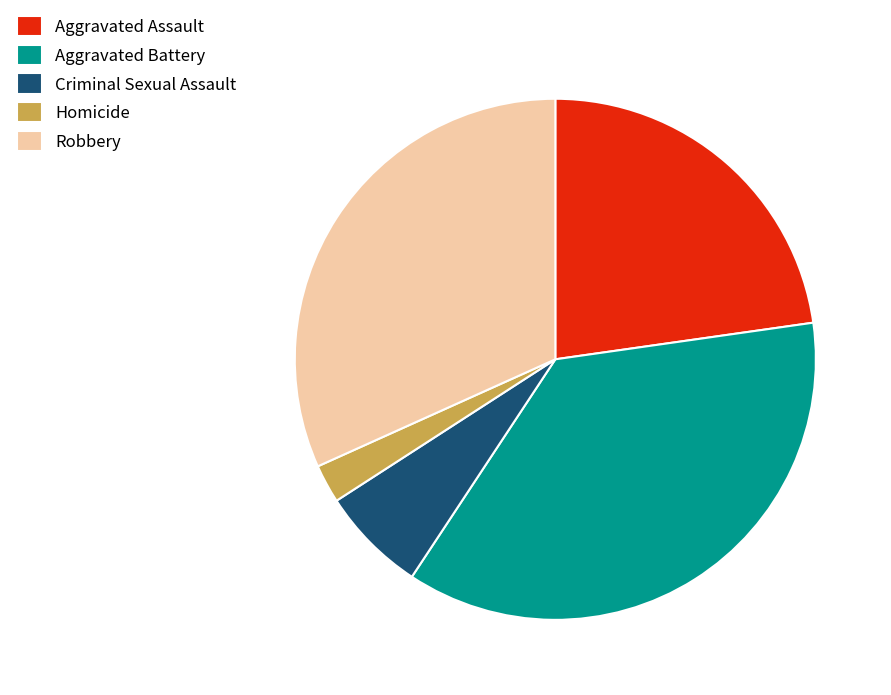

Rank the categories by value from lowest to highest.

Homicide, Criminal Sexual Assault, Aggravated Assault, Robbery, Aggravated Battery